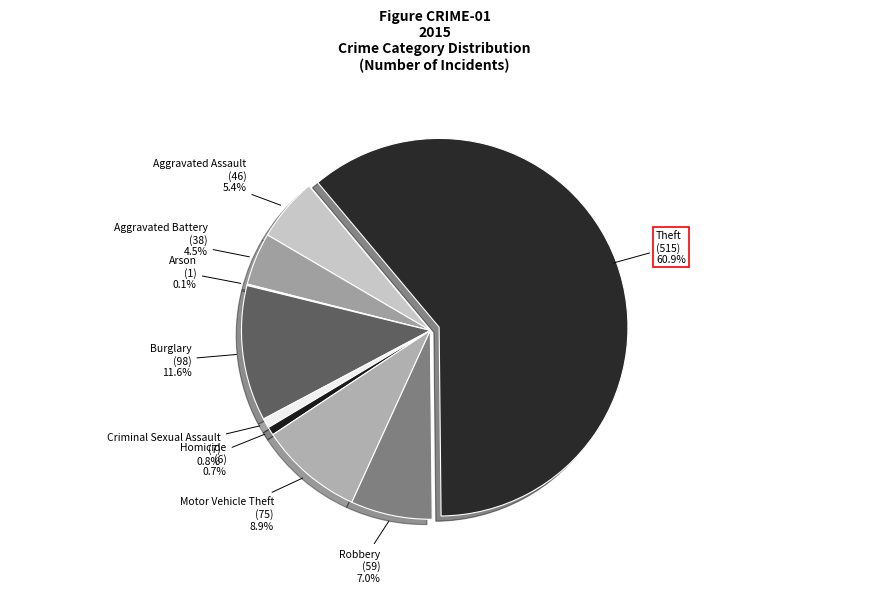

Which category has the biggest portion of the pie?

Theft